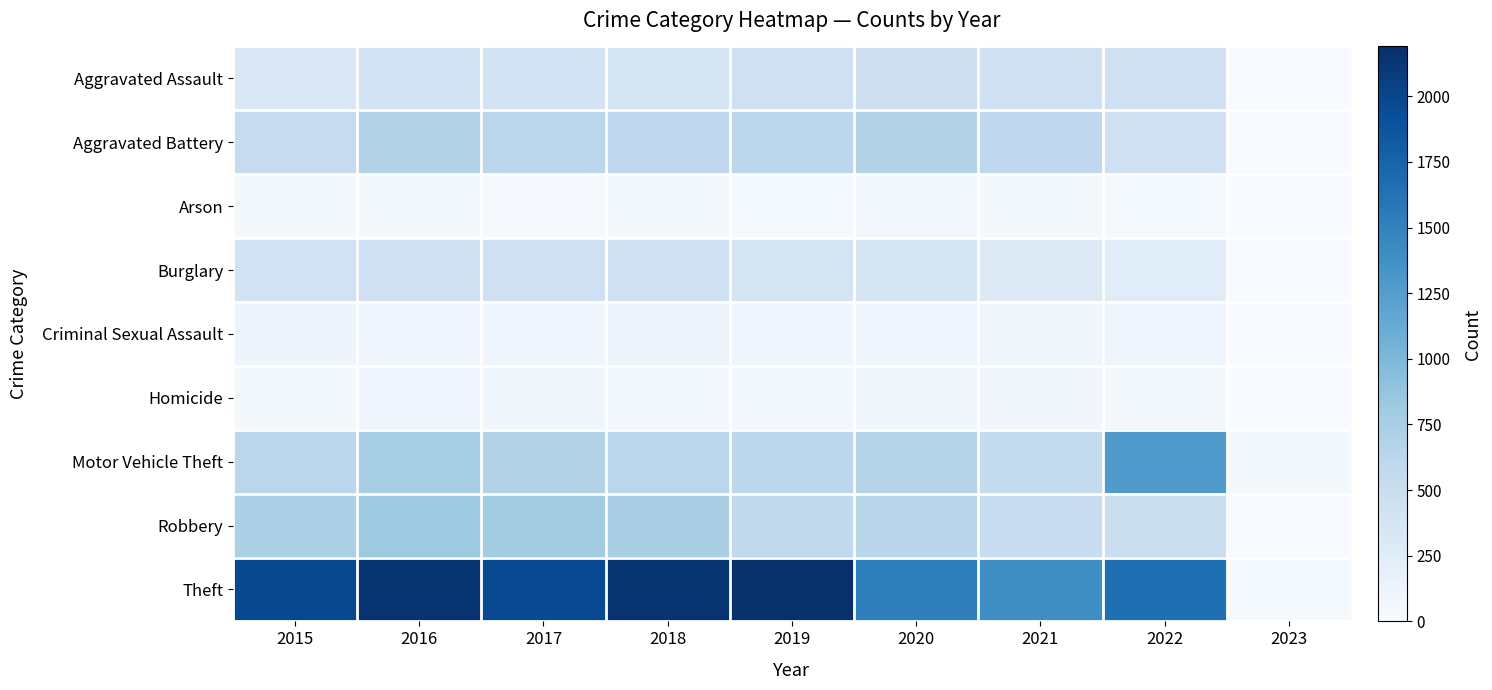

Reading left to right, what are all the values shown in this chart?

Aggravated Assault: 2015=323	2016=402	2017=396	2018=392	2019=452	2020=468	2021=452	2022=457	2023=15
Aggravated Battery: 2015=515	2016=691	2017=623	2018=600	2019=608	2020=691	2021=587	2022=448	2023=14
Arson: 2015=35	2016=40	2017=23	2018=37	2019=32	2020=55	2021=43	2022=31	2023=0
Burglary: 2015=422	2016=451	2017=453	2018=443	2019=383	2020=363	2021=280	2022=251	2023=9
Criminal Sexual Assault: 2015=105	2016=87	2017=90	2018=122	2019=102	2020=89	2021=82	2022=94	2023=1
Homicide: 2015=50	2016=87	2017=82	2018=56	2019=53	2020=81	2021=69	2022=47	2023=1
Motor Vehicle Theft: 2015=614	2016=756	2017=680	2018=631	2019=611	2020=674	2021=560	2022=1272	2023=44
Robbery: 2015=726	2016=819	2017=780	2018=741	2019=577	2020=639	2021=506	2022=496	2023=12
Theft: 2015=1981	2016=2148	2017=1968	2018=2140	2019=2190	2020=1518	2021=1392	2022=1653	2023=32